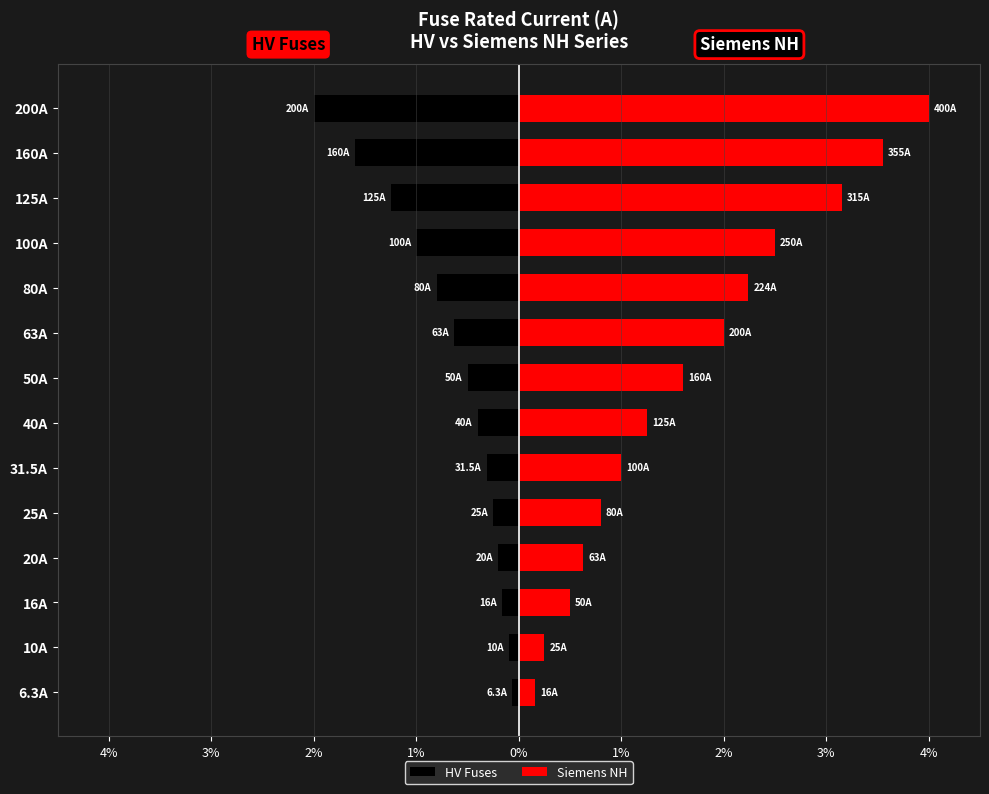

How many bars are there in each group?

2